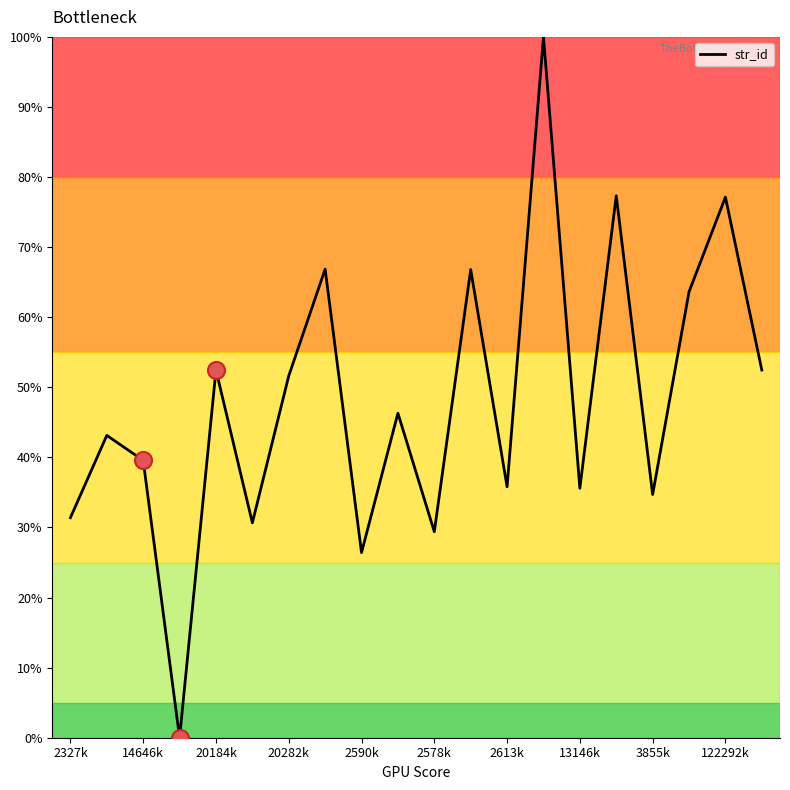

What is the greatest value displayed?

100.0